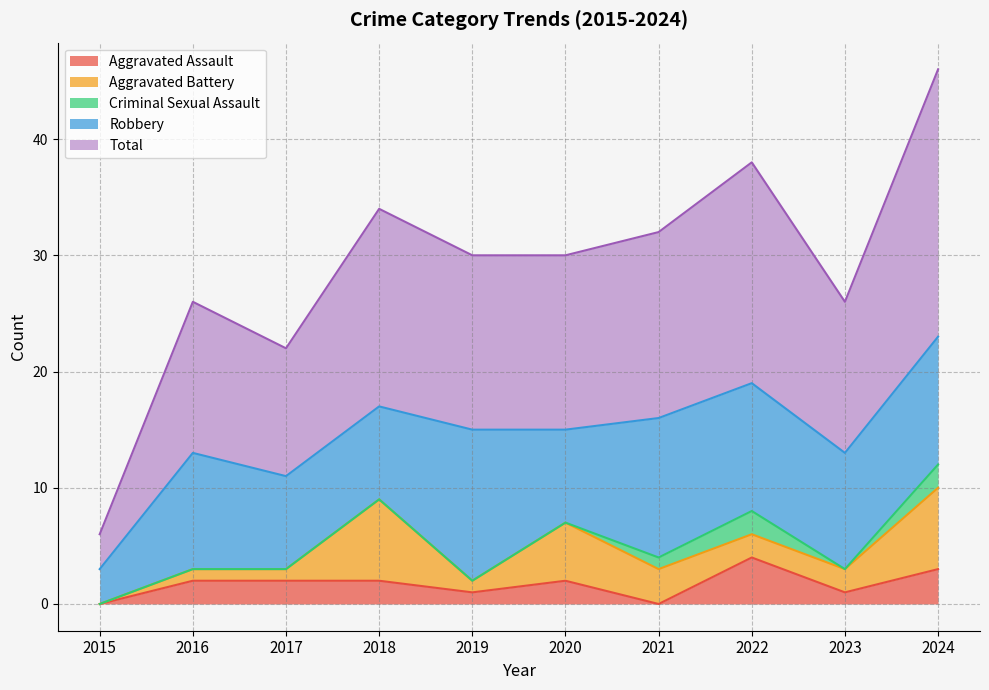

What are all the series names shown in the legend?

Aggravated Assault, Aggravated Battery, Criminal Sexual Assault, Robbery, Total